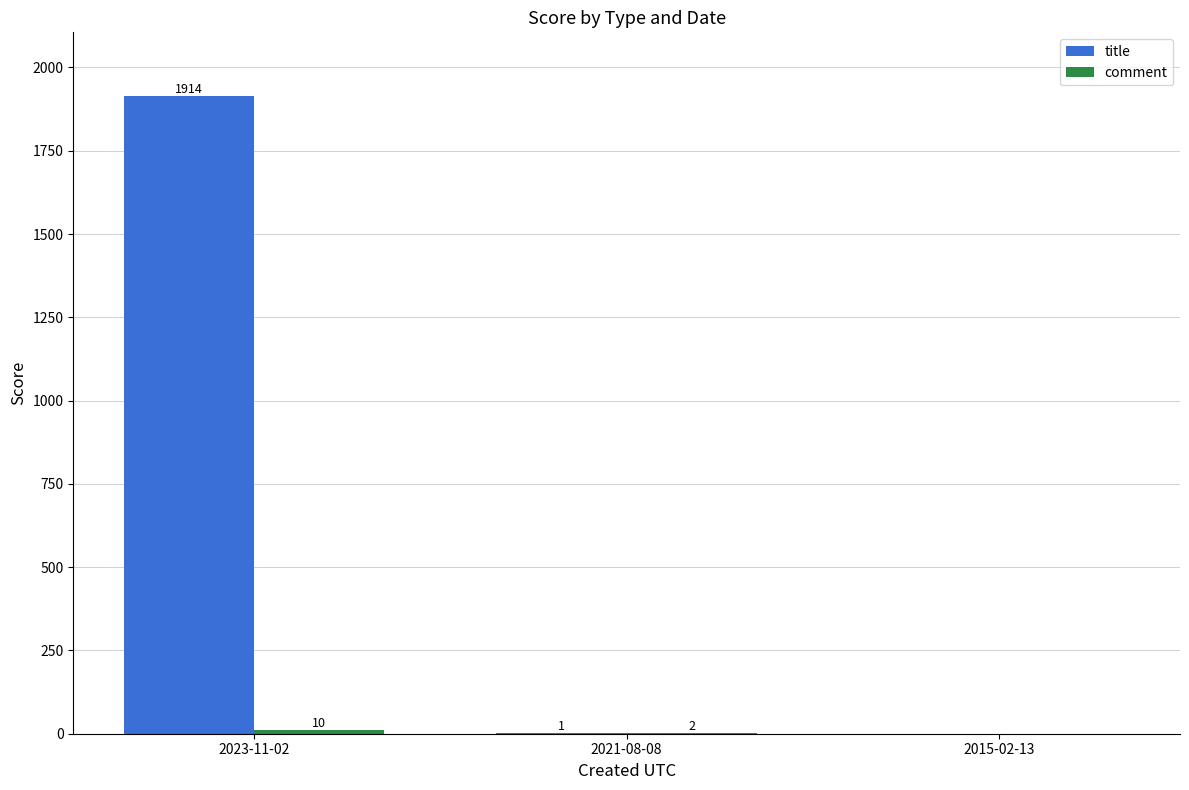

What value does the title series have at 2023-11-02, to the nearest 50?

1900